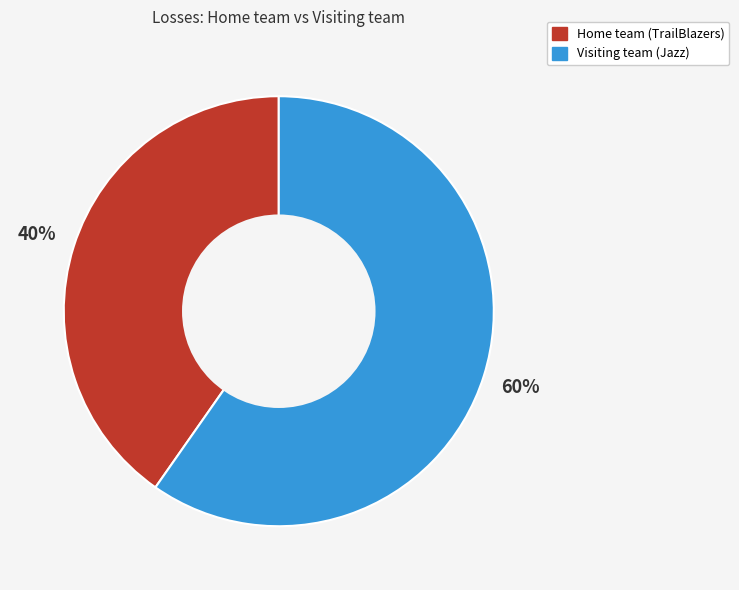

Is it true that Home team (TrailBlazers) is 53% of the pie?

False